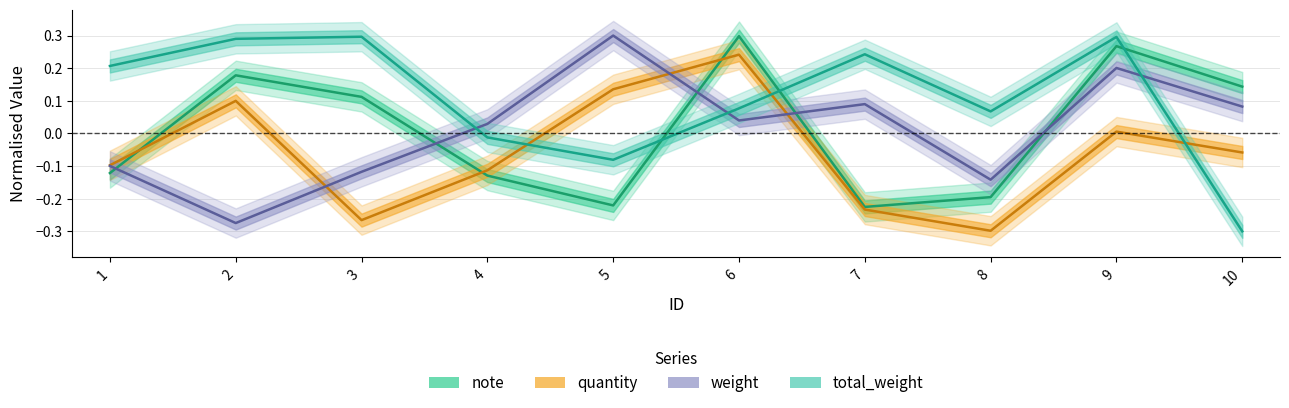

How many intersections are there between quantity and note?

3